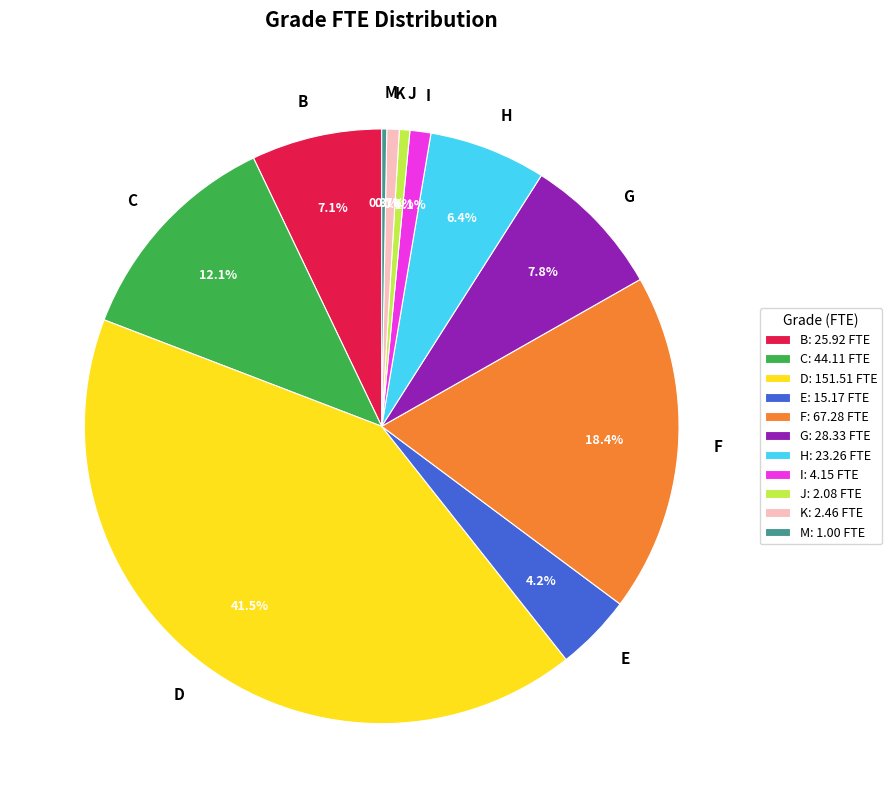

True or false: G accounts for 8% of the total.

True